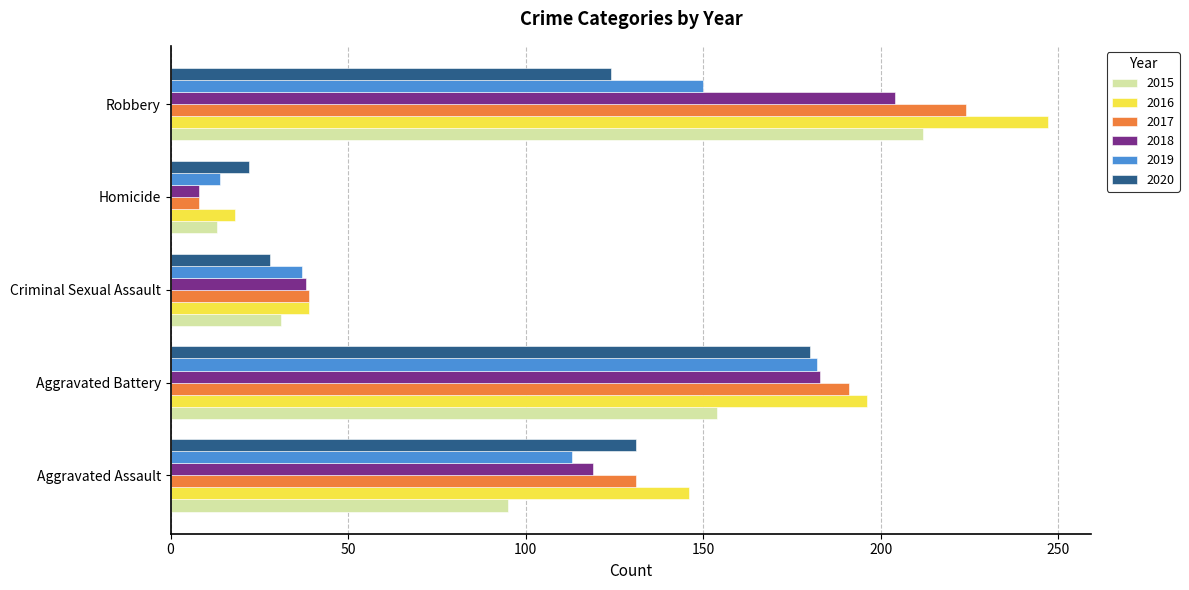

Where is 2018 nearest to the value 106?

Aggravated Assault